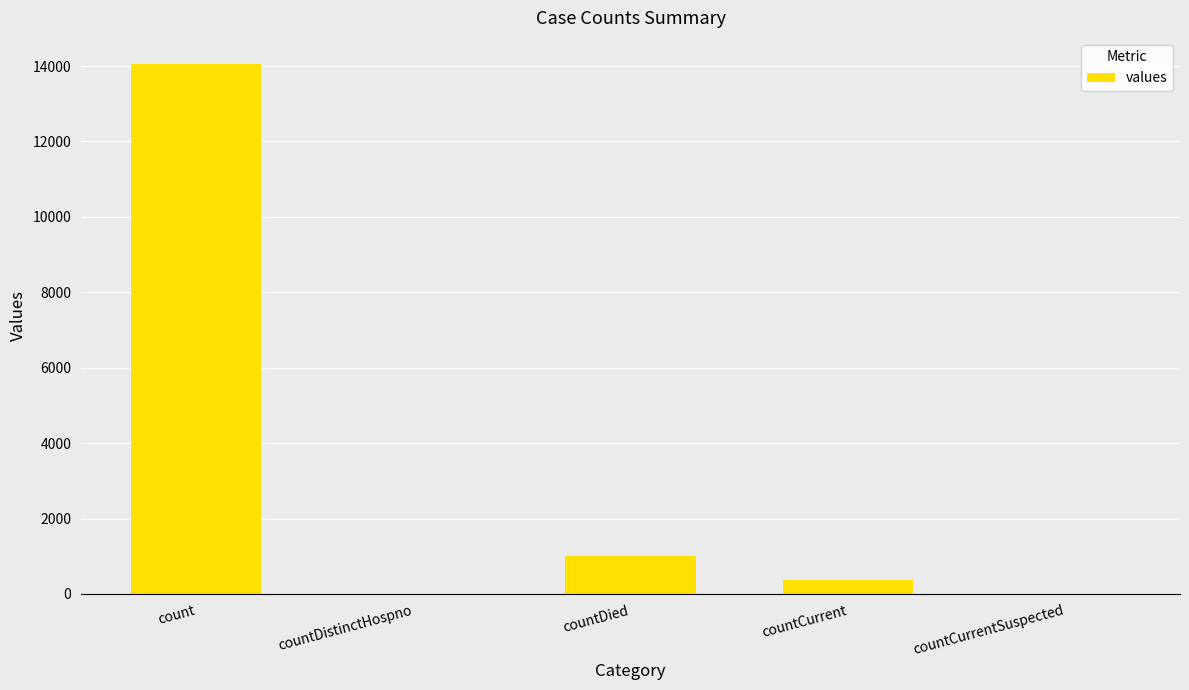

What is the sum of all values?

15410